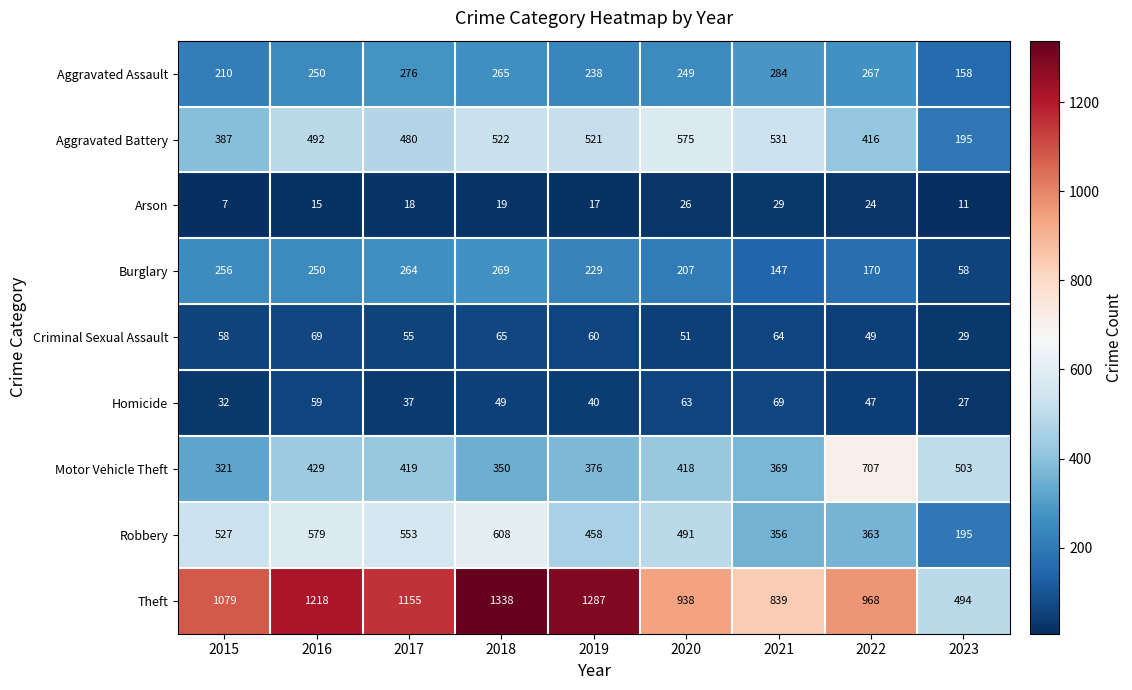

What is the total value across all series at 2022?

3011